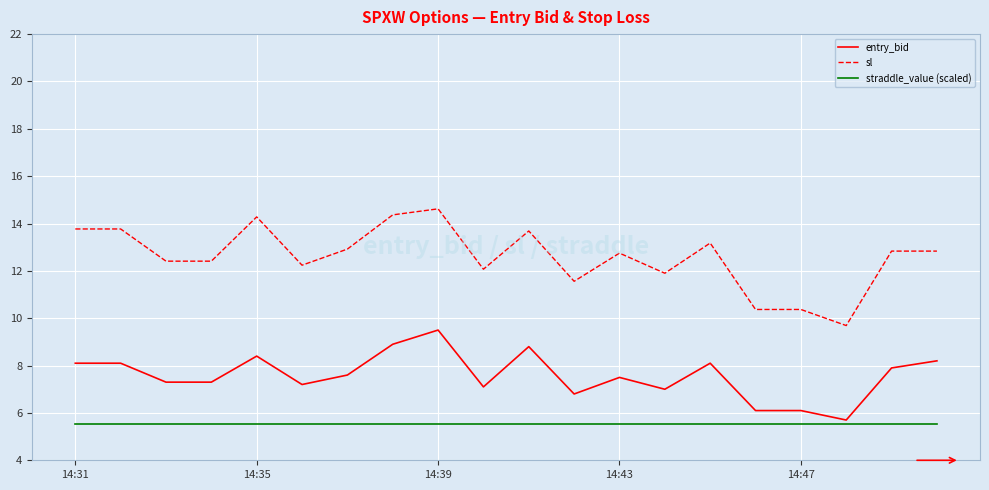

Rank the series by their average value, from lowest to highest.

straddle_value (scaled), entry_bid, sl